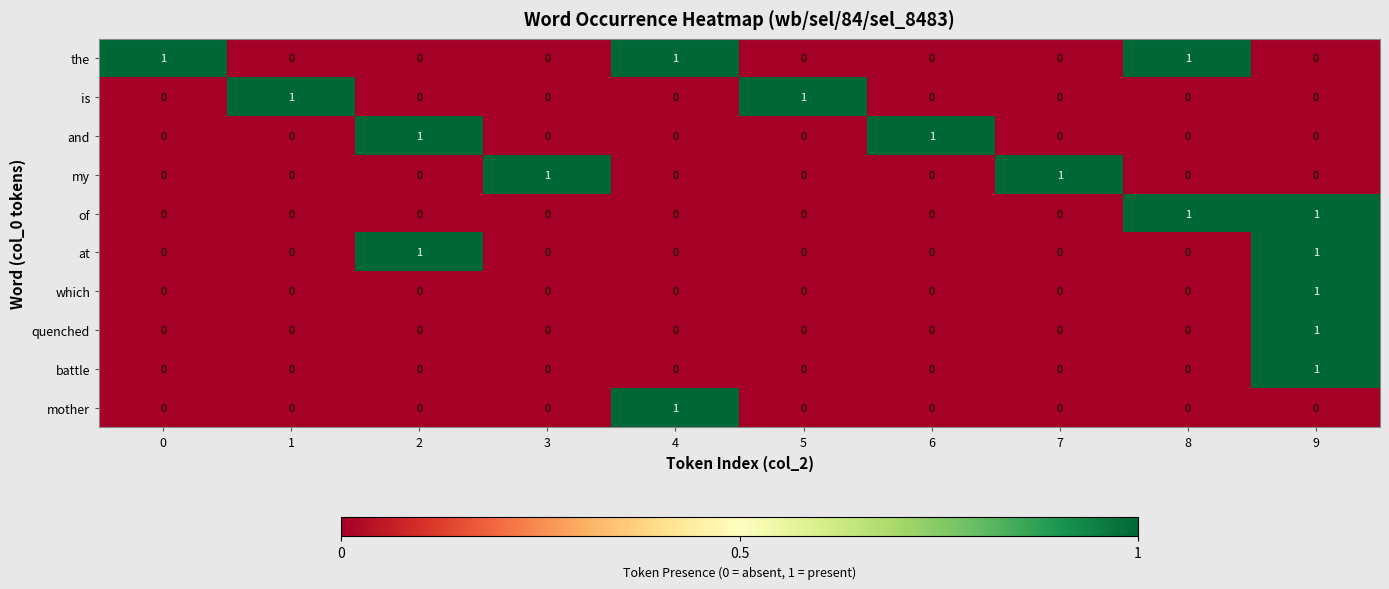

Is it true that battle equals 0 at 0?

True